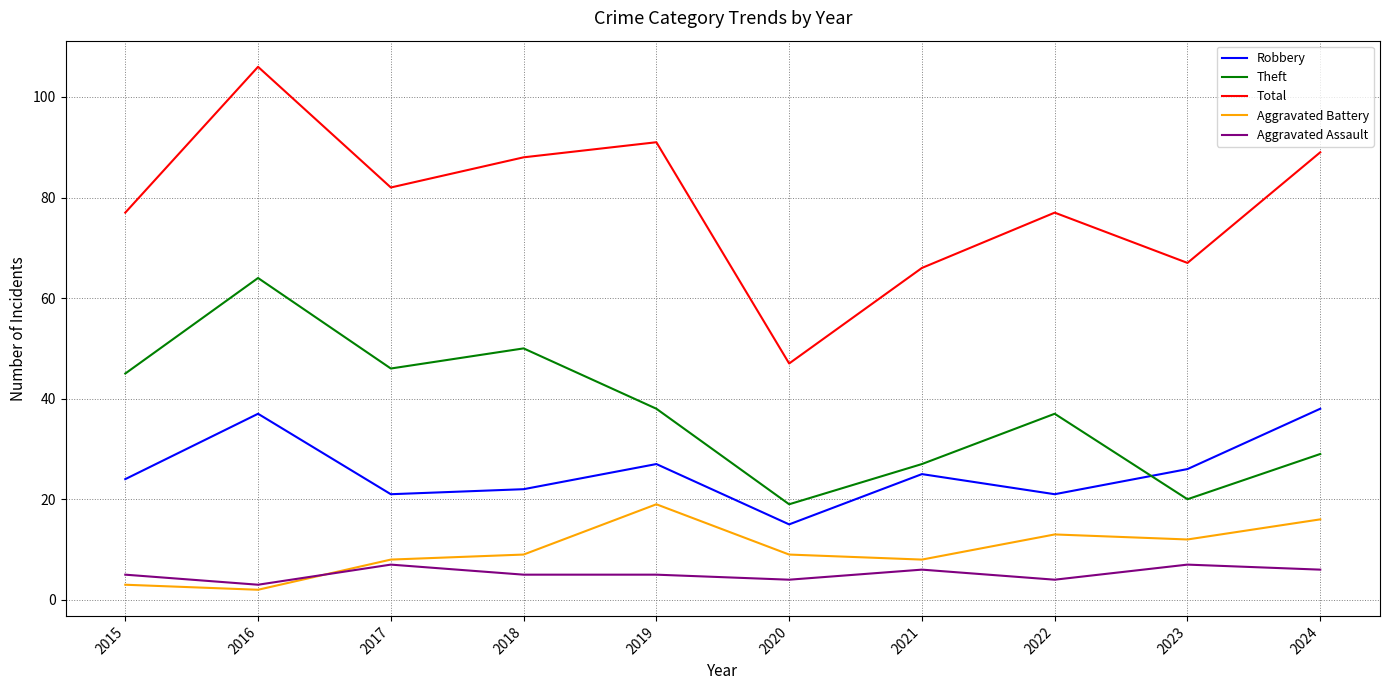

How many lines are shown in the chart?

5